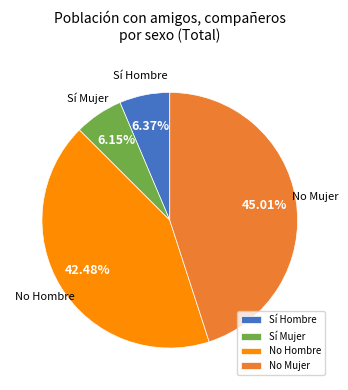

Which category has the biggest portion of the pie?

No Mujer